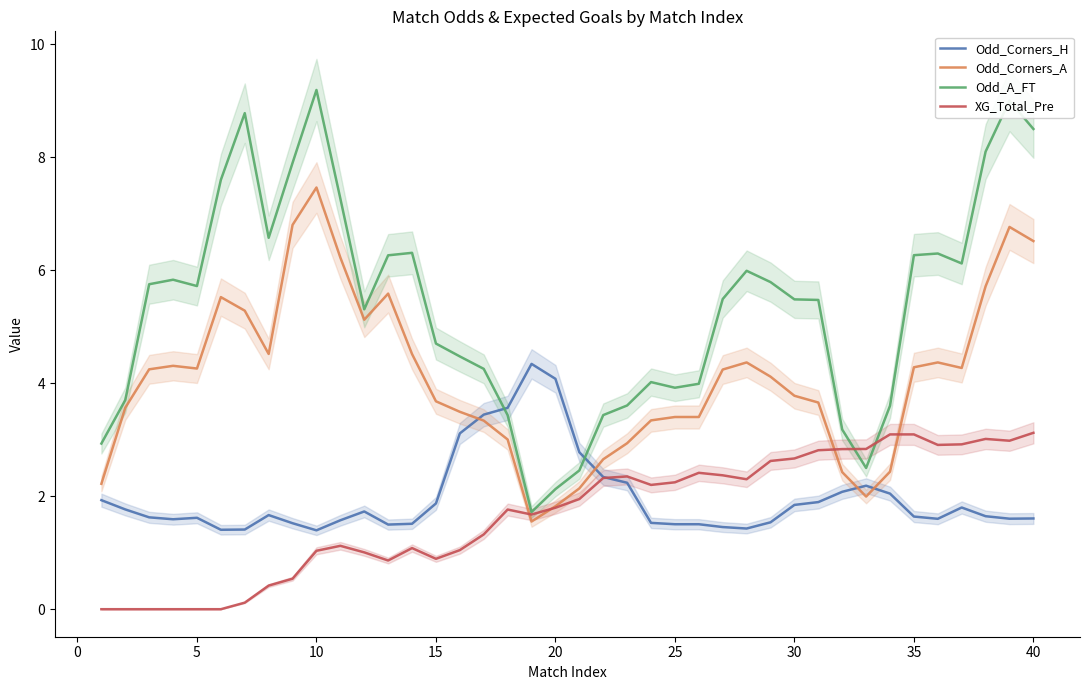

What is the lowest value of the Odd_A_FT series?

1.7